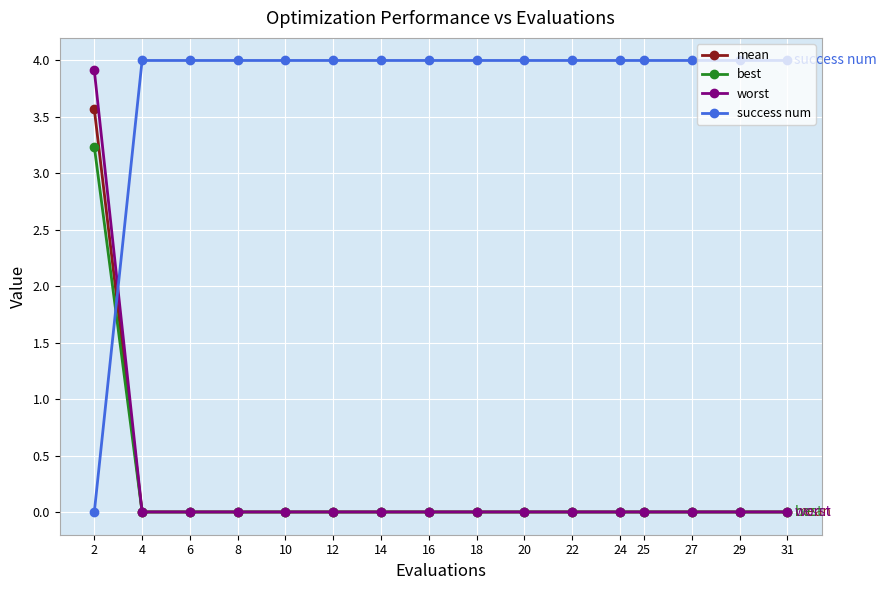

At how many categories does at least one series exceed 1?

16